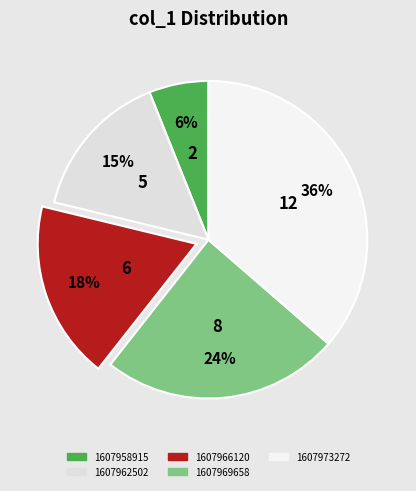

Does any single category account for the majority?

No